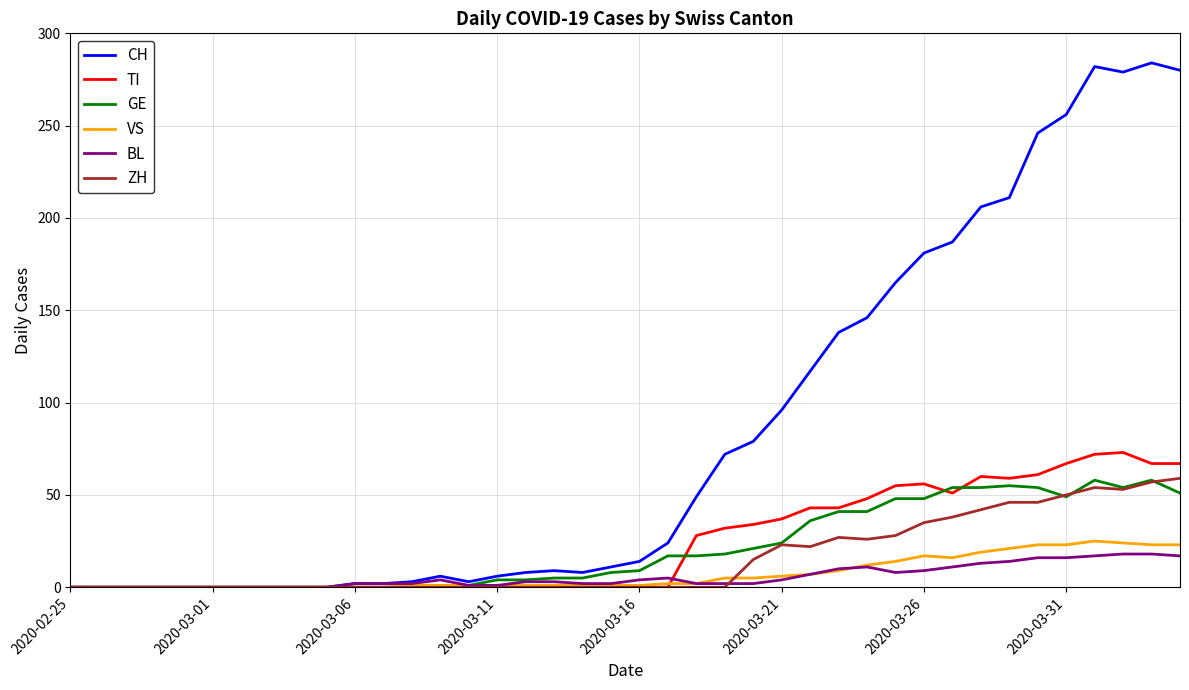

Which series has the largest total across all categories?

CH